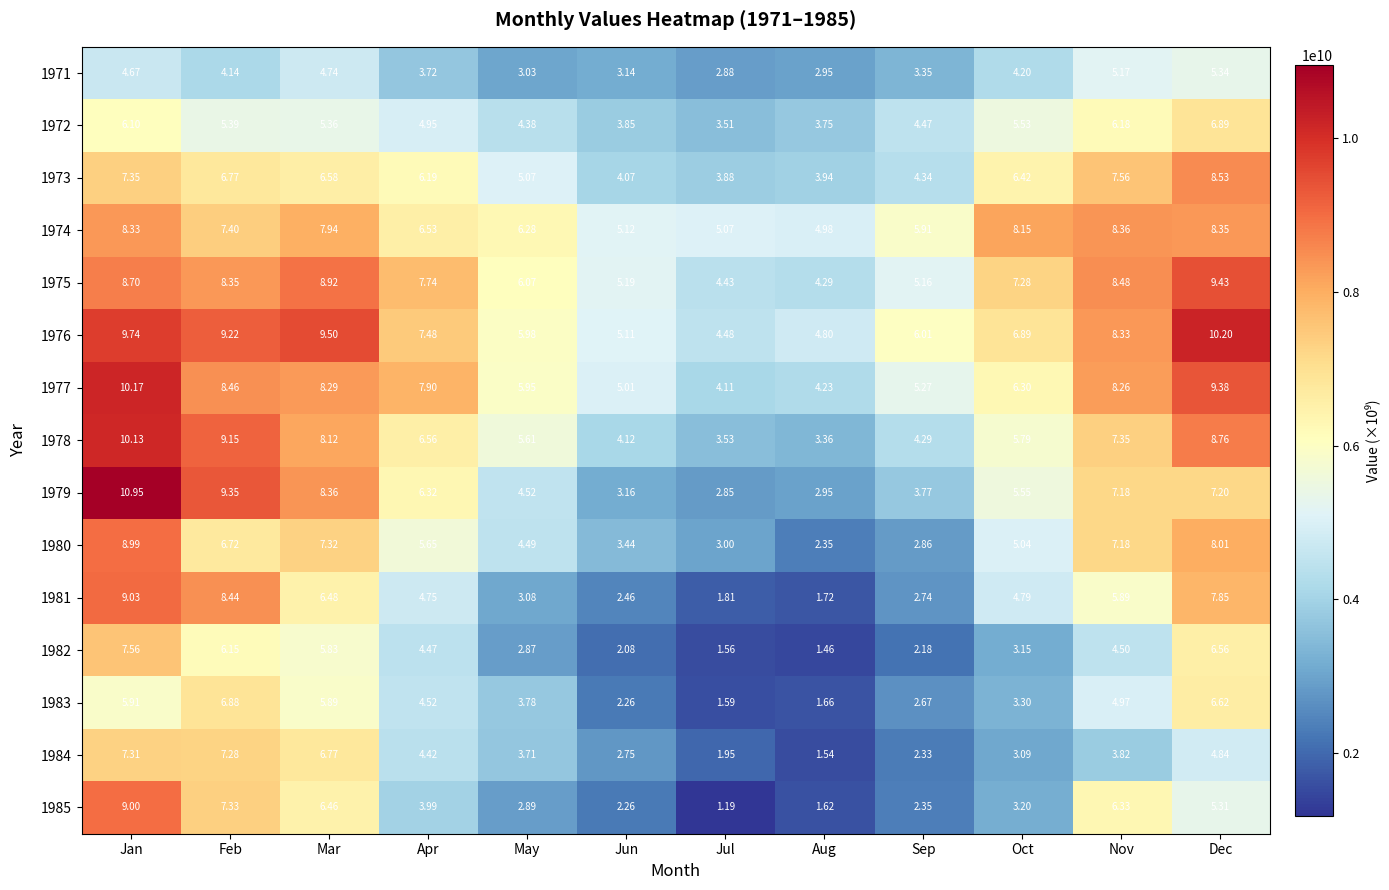

Which label corresponds to the smallest value in the chart?

Jul